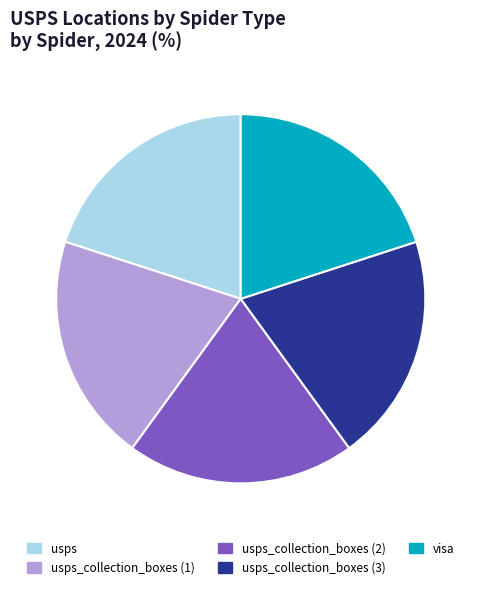

Is it true that usps_collection_boxes (3) is 8% of the pie?

False